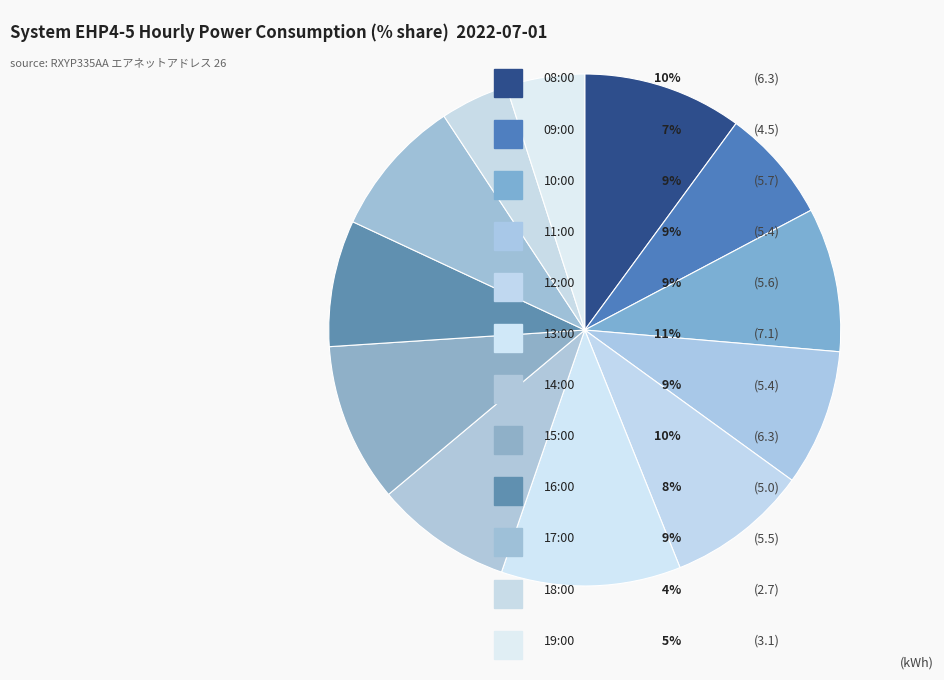

Is there any slice that represents more than half of the pie?

No